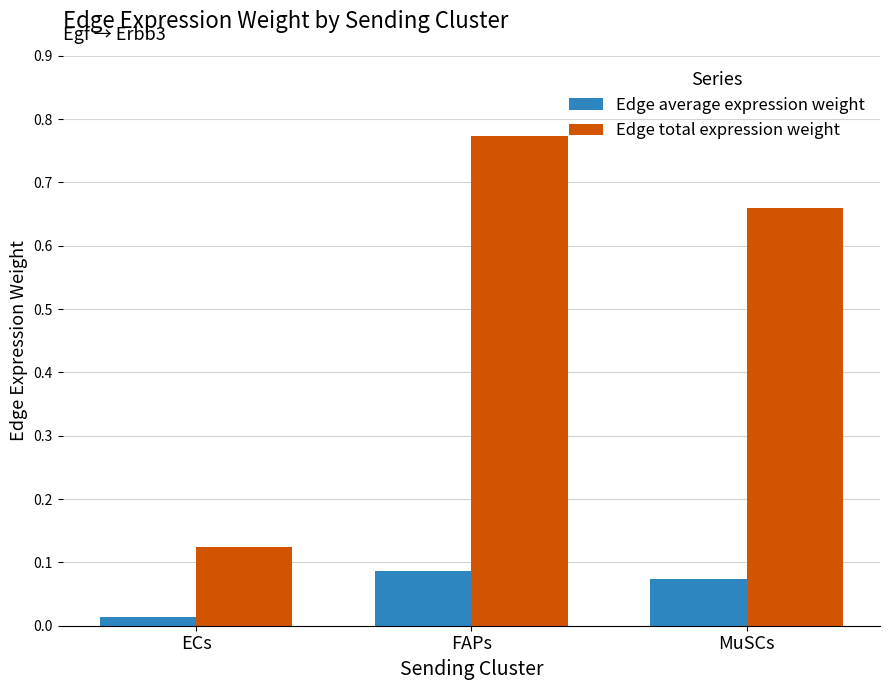

Where is Edge average expression weight nearest to the value 0?

ECs